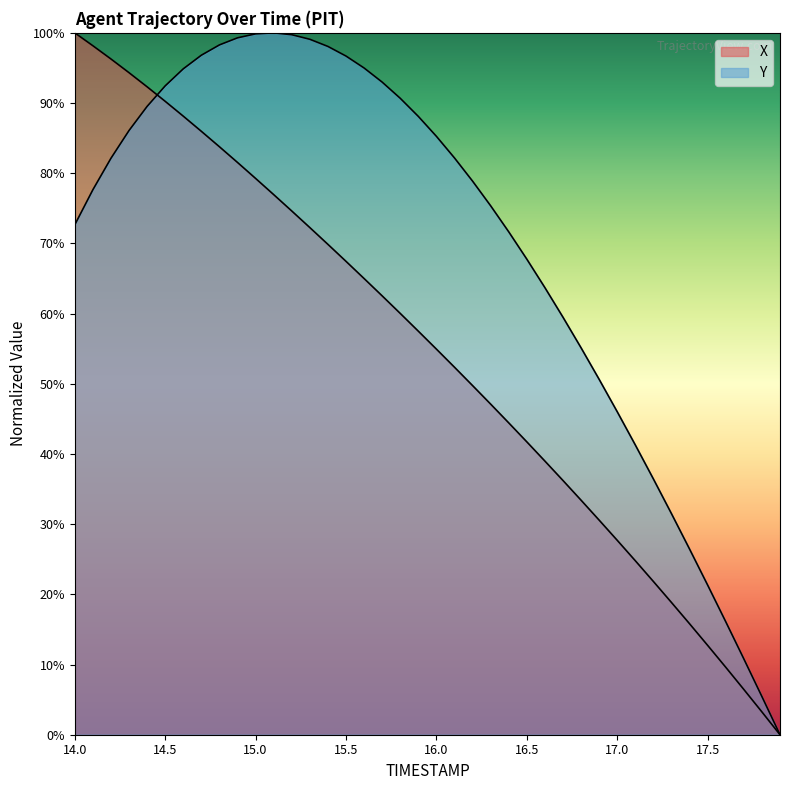

True or false: Y has a value of 67.8 at 16.5.

True